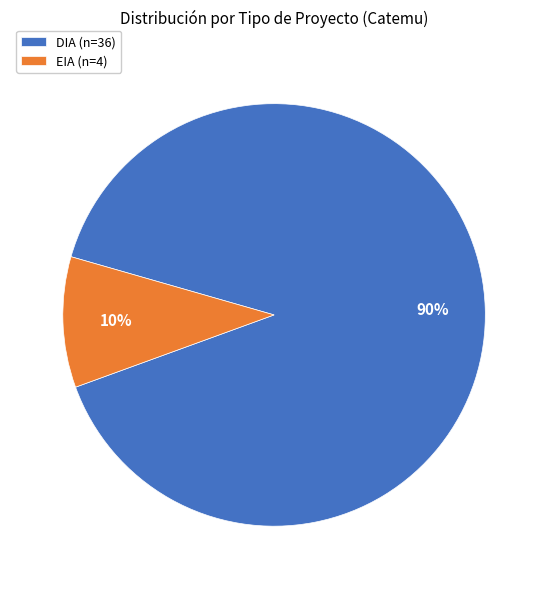

Is there any slice that represents more than half of the pie?

Yes